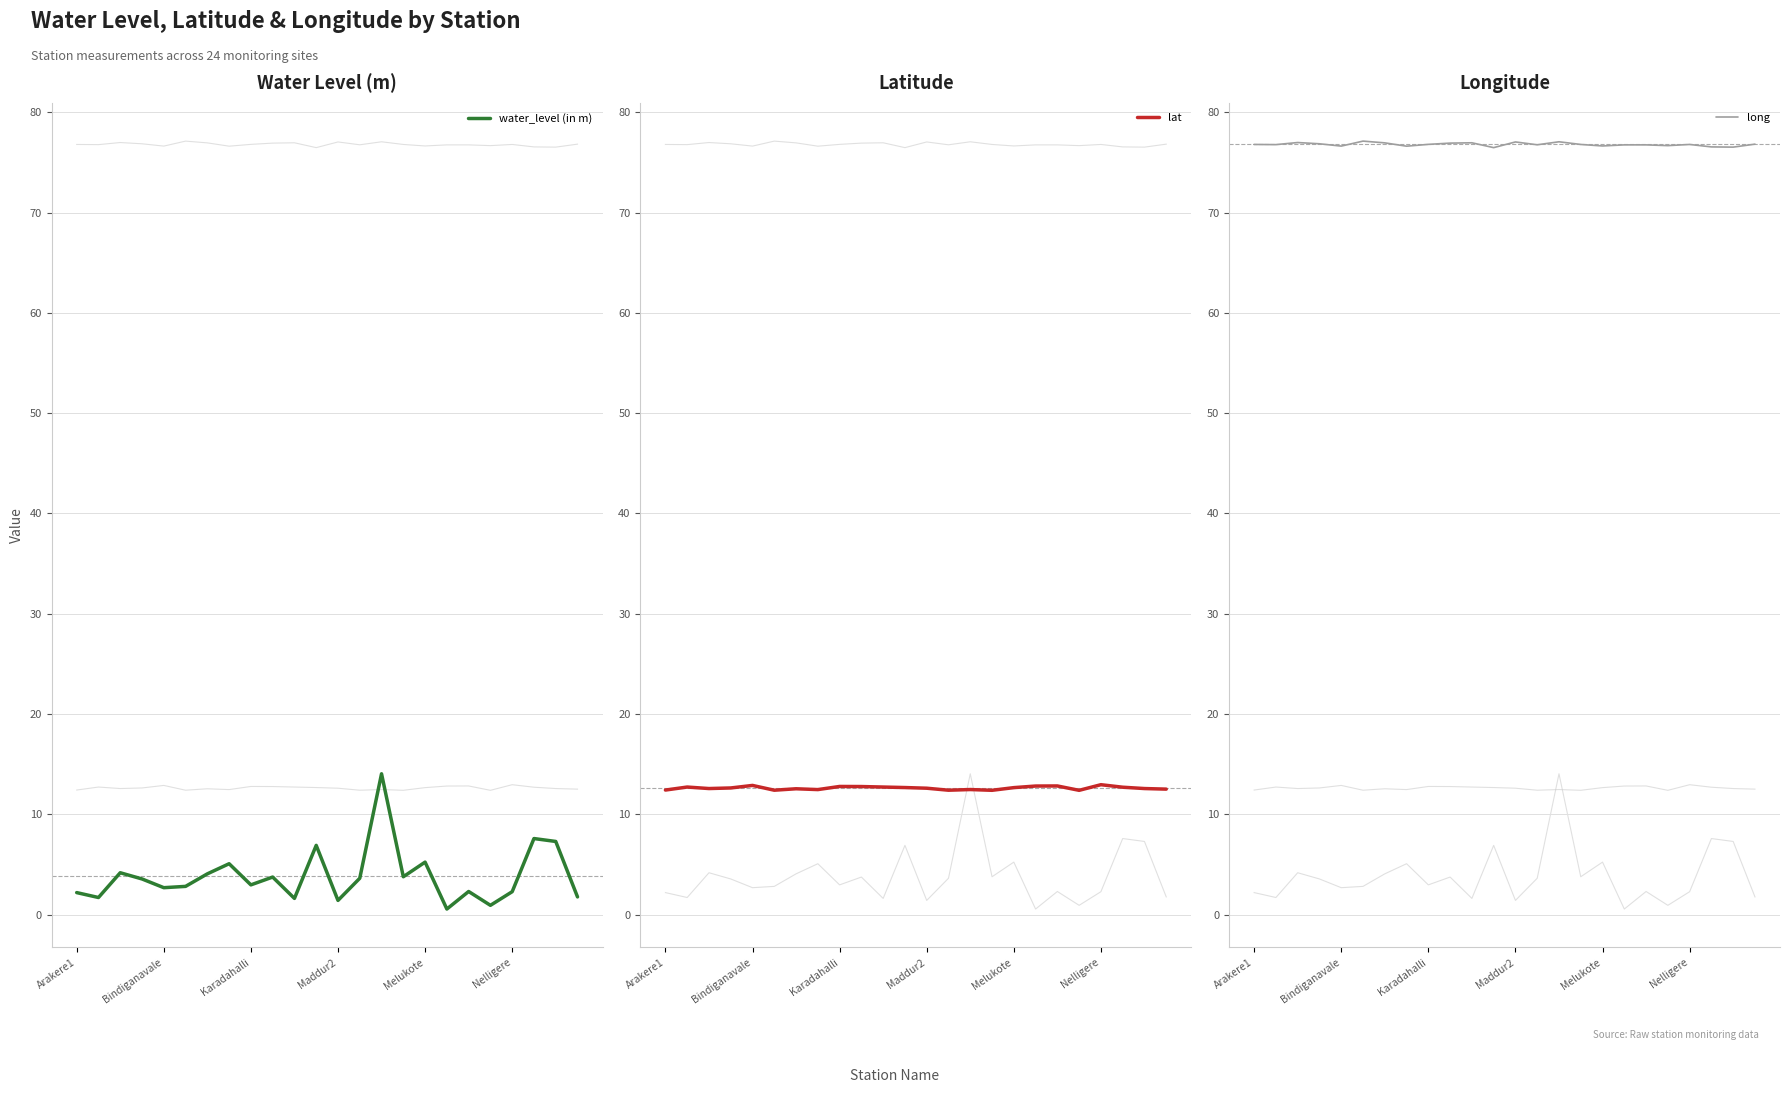

How many lines are shown in the chart?

3